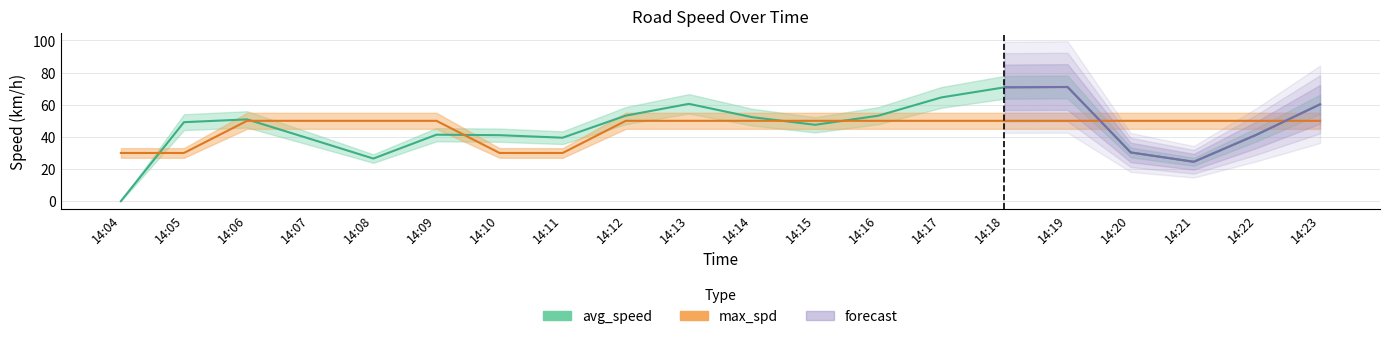

What is the value of the max_spd point at the 4th from the left?

50.0